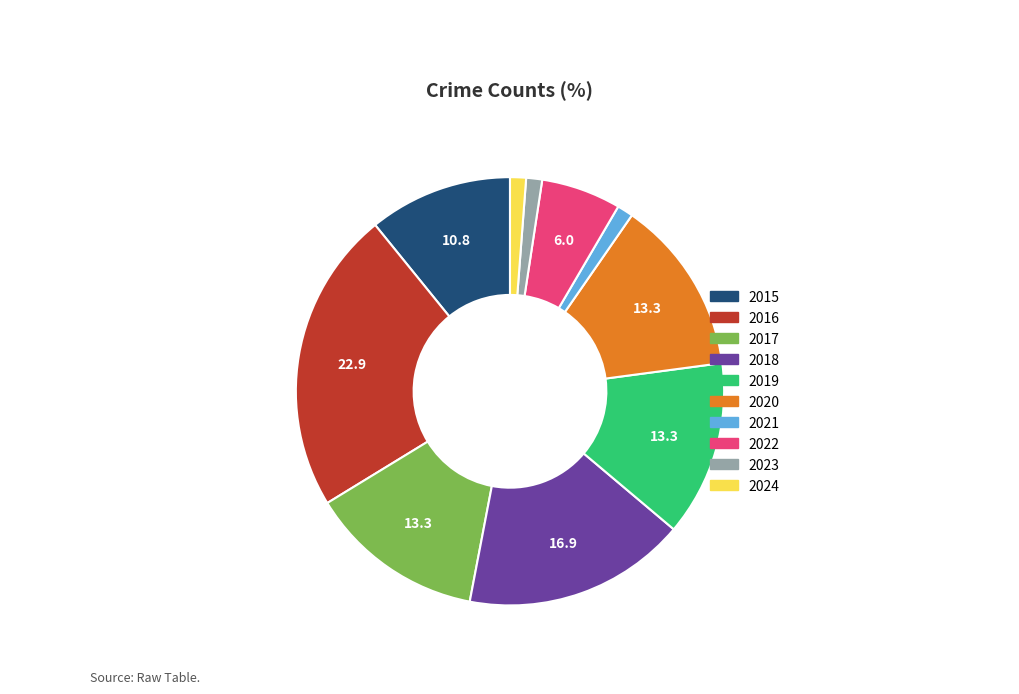

Count the number of slices in the pie.

10